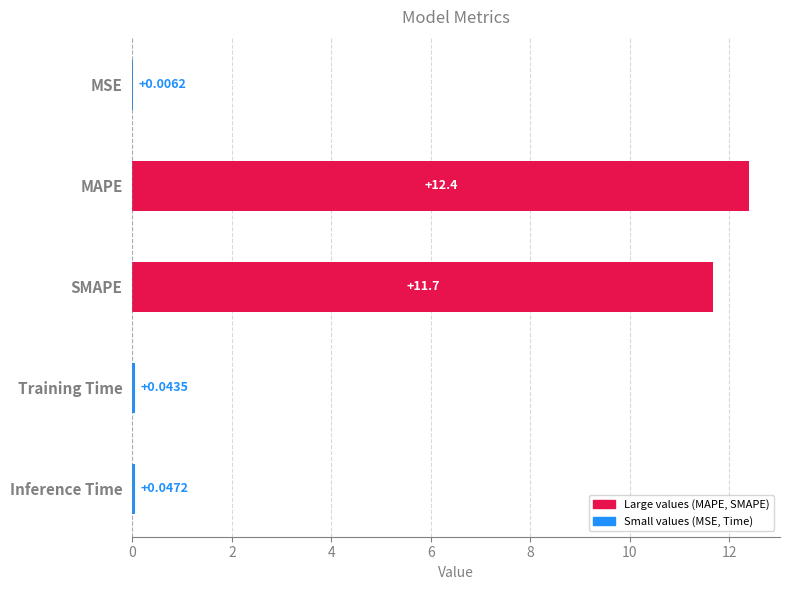

What is the change in value from SMAPE to Inference Time?

-11.6